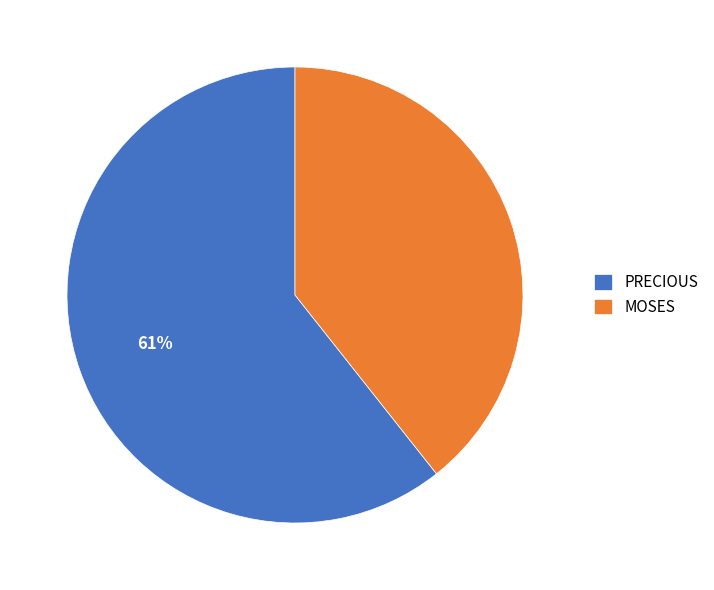

How many slices are in this pie chart?

2